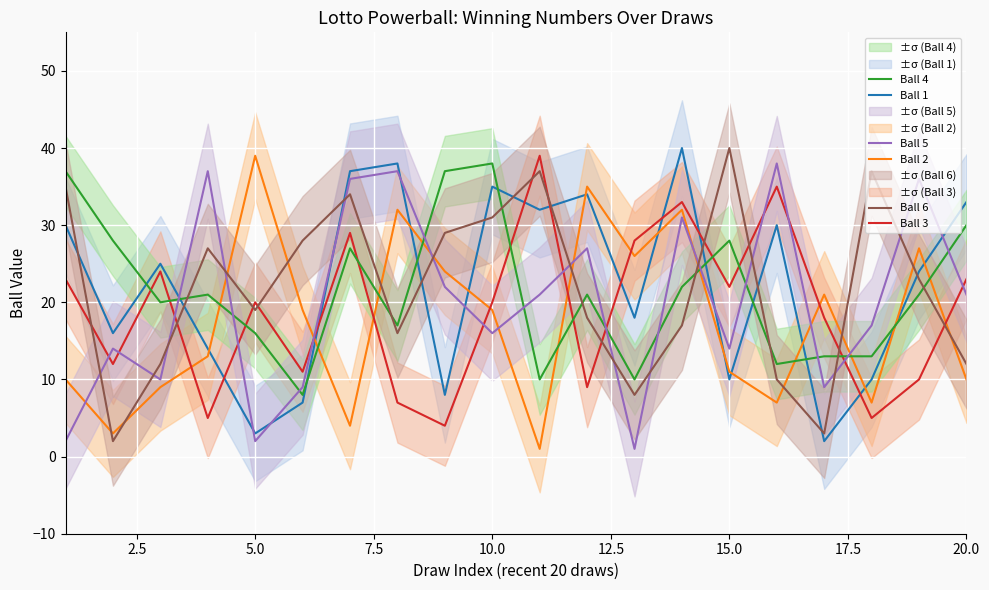

What is the difference between the maximum and second lowest values in the Ball 2 series?

36